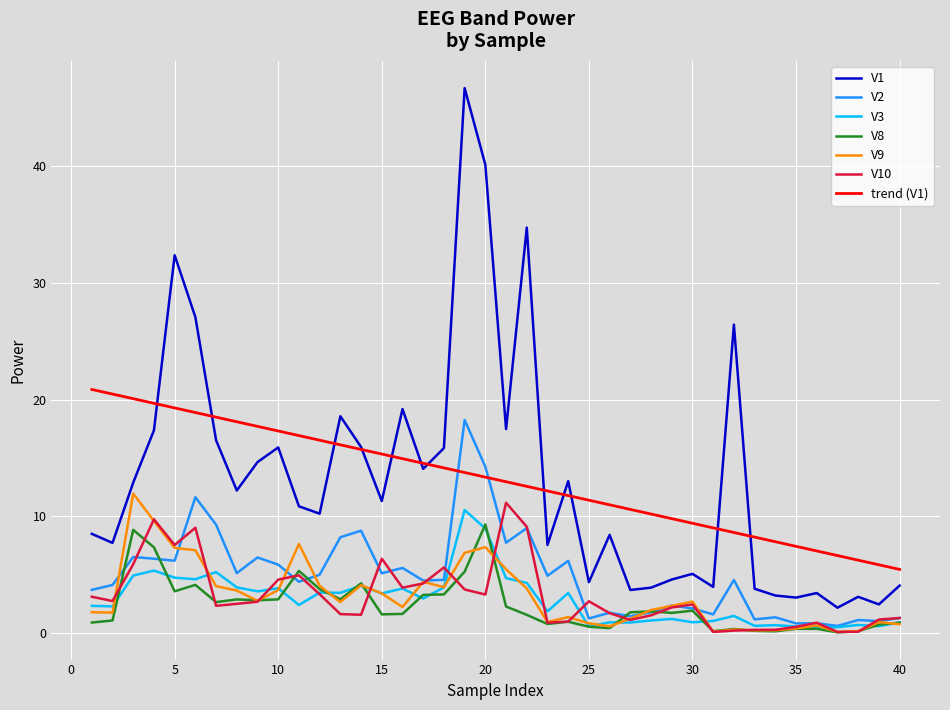

True or false: trend (V1) and V9 intersect in this chart.

False